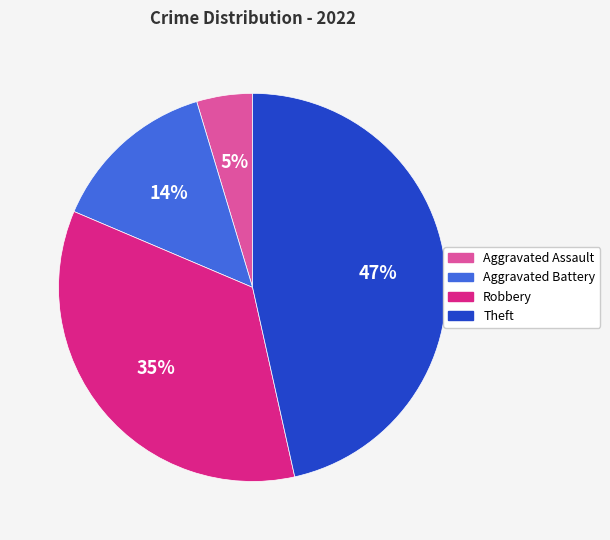

Which slice is the smallest?

Aggravated Assault